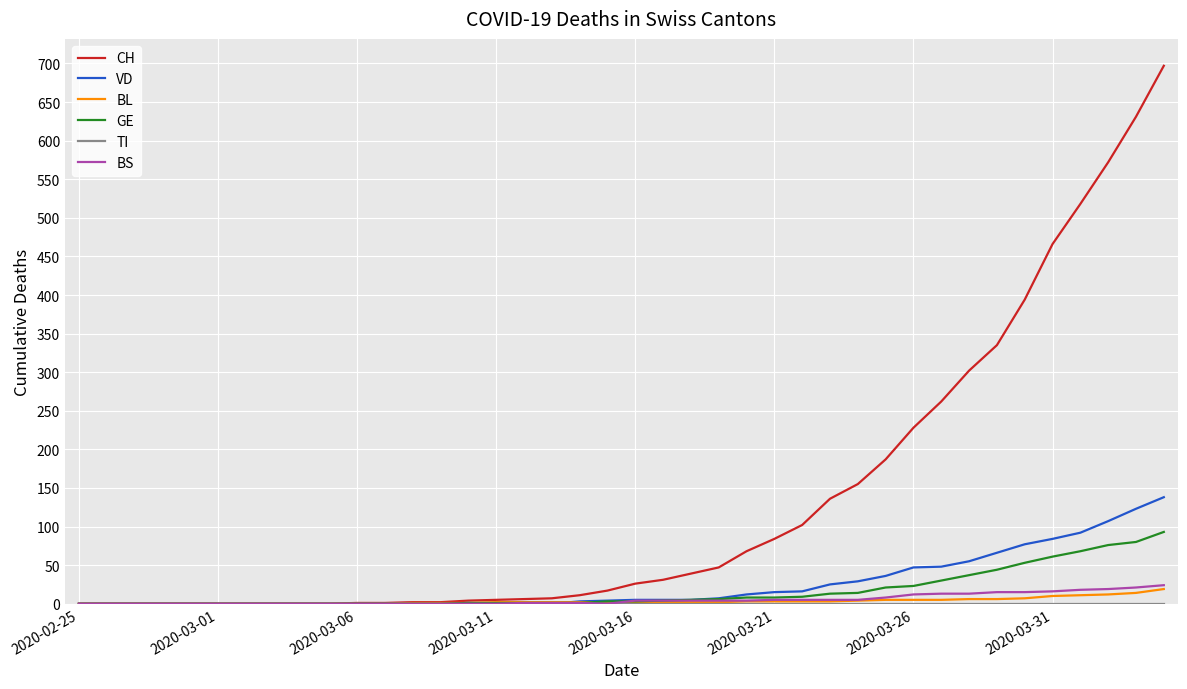

Which series has the largest range (max minus min)?

CH